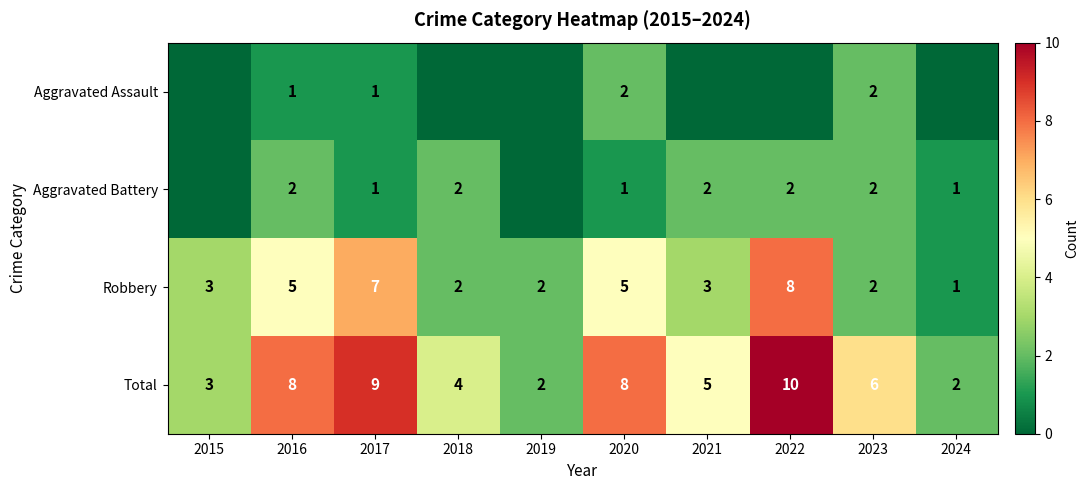

Where does the Total series first go above 6?

2016